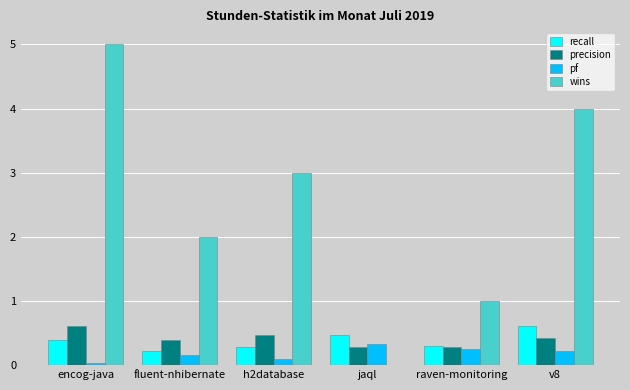

What are all the series names shown in the legend?

recall, precision, pf, wins